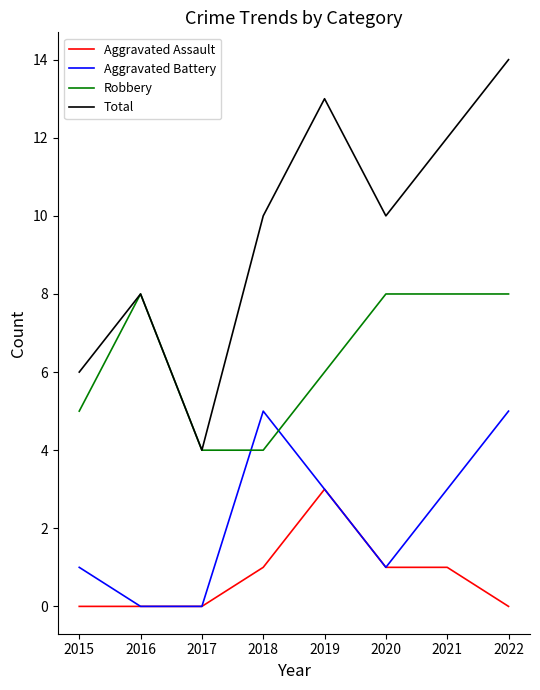

List the series in order of their overall mean, highest first.

Total, Robbery, Aggravated Battery, Aggravated Assault